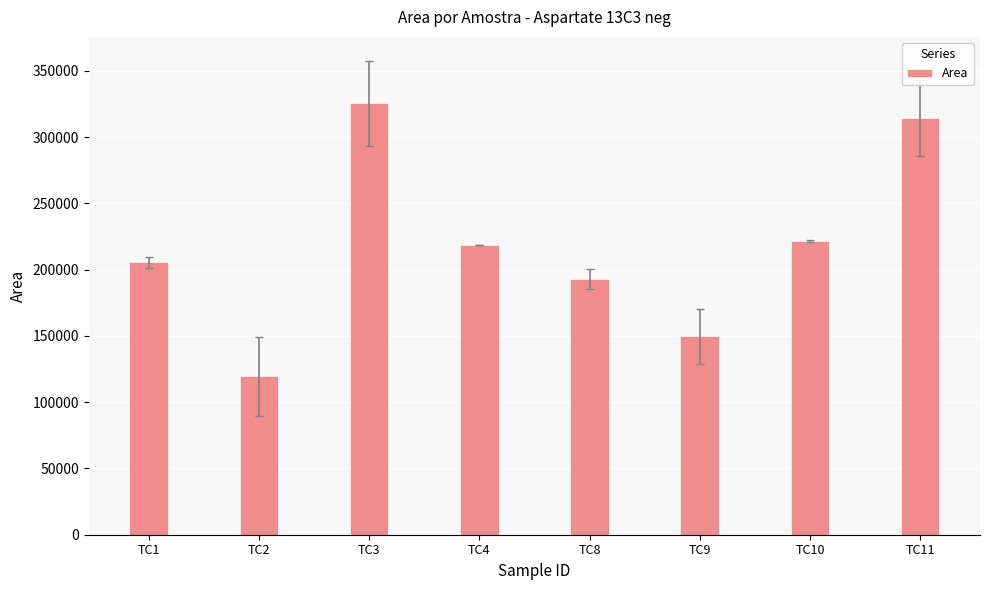

Where does the data first go above 218919?

TC3